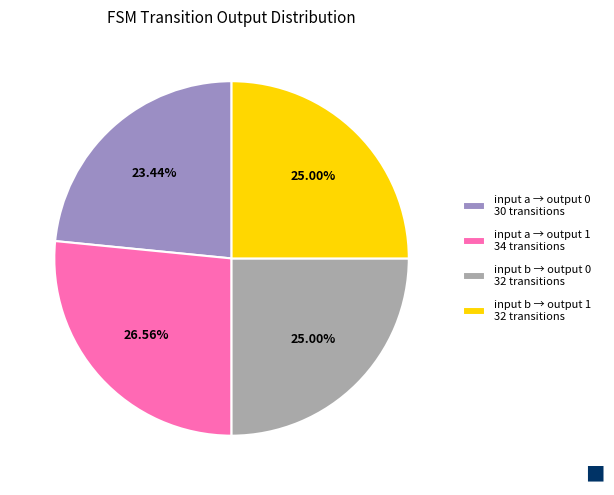

Is input a → output 1 34 transitions the majority of the pie?

No